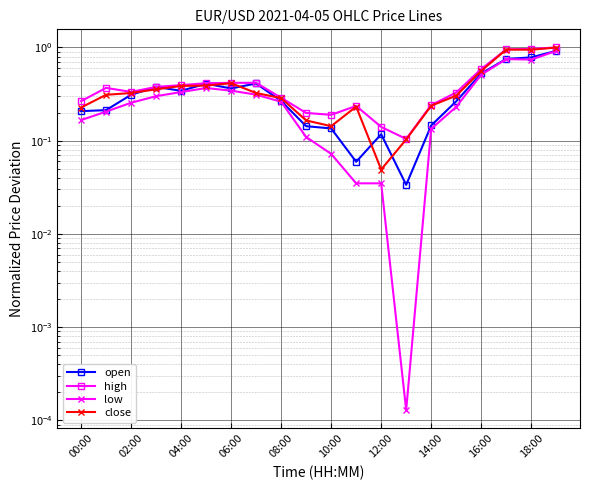

True or false: high has more than 1 interior local peaks.

True